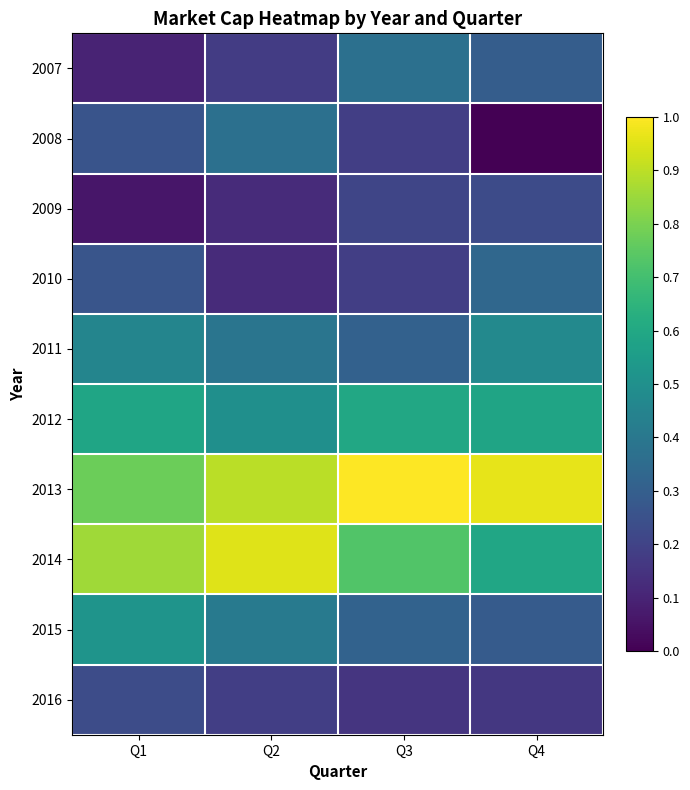

At how many categories does at least one series exceed 0?

4